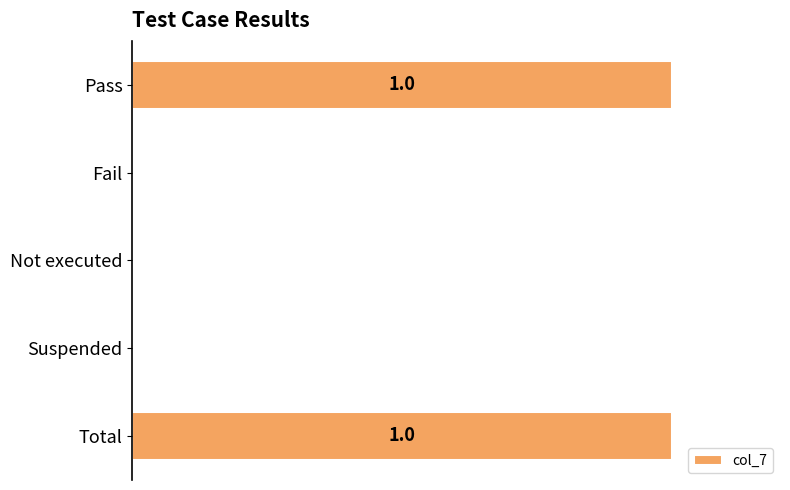

What is the maximum value shown in the chart?

1